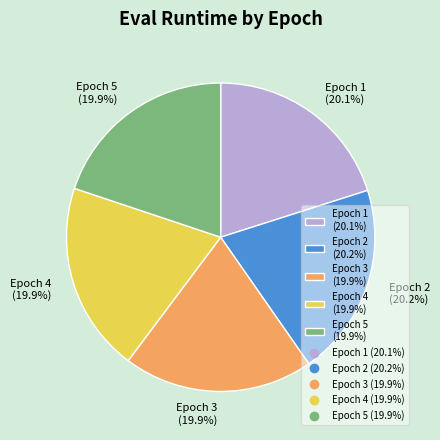

What is the ratio of the value at Epoch 4 to the value at Epoch 5?

1.0